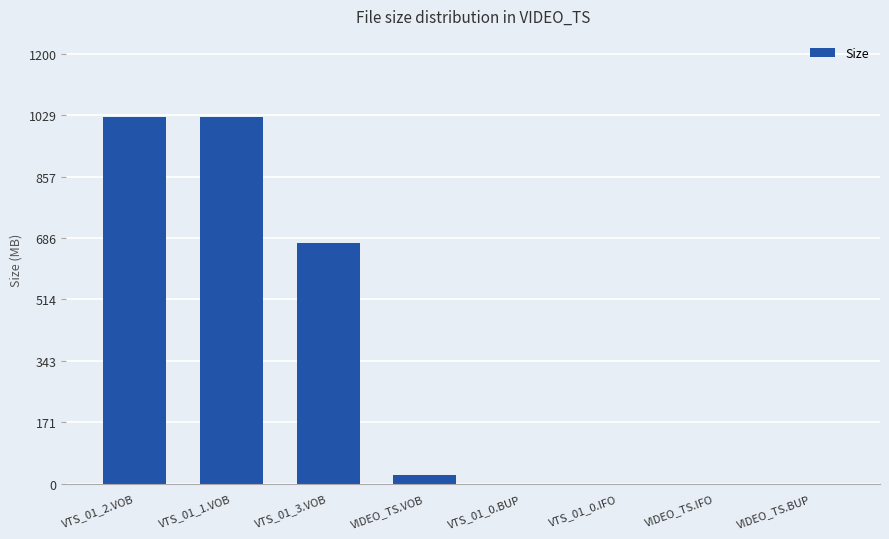

How many series are shown in this chart?

1